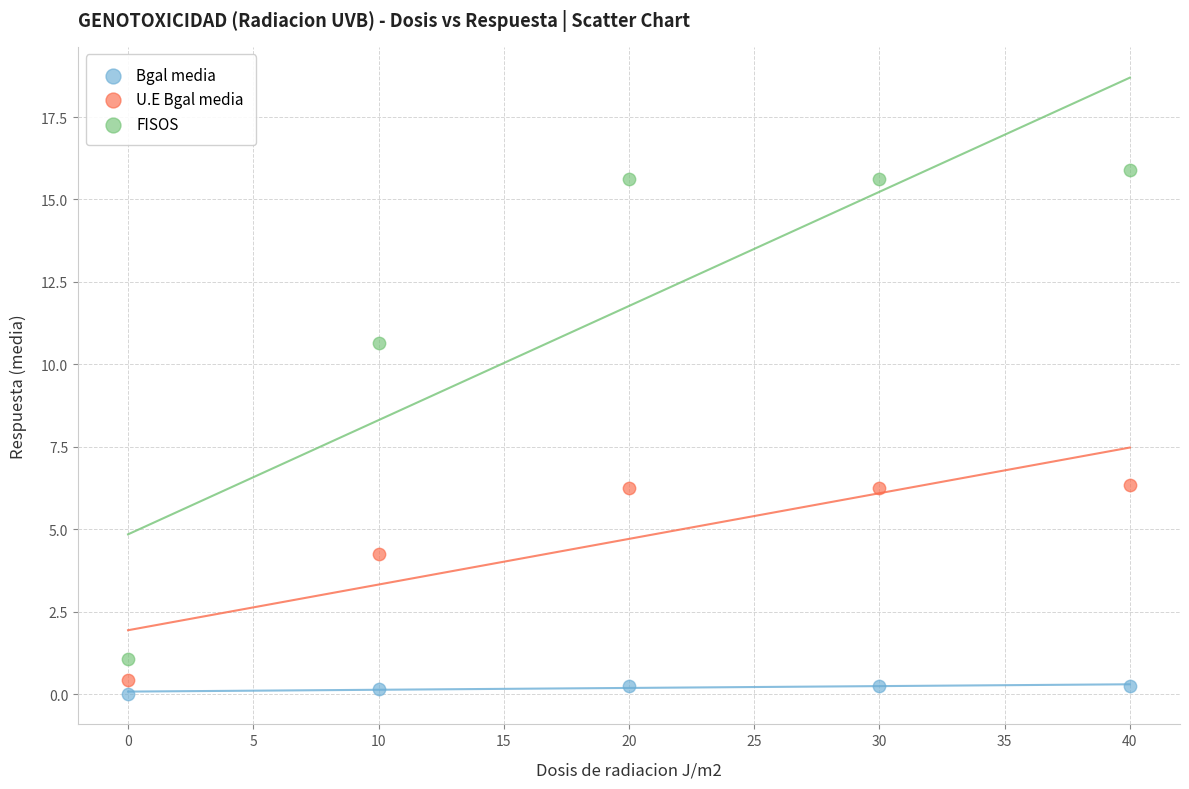

Which series contains the highest Y value?

FISOS